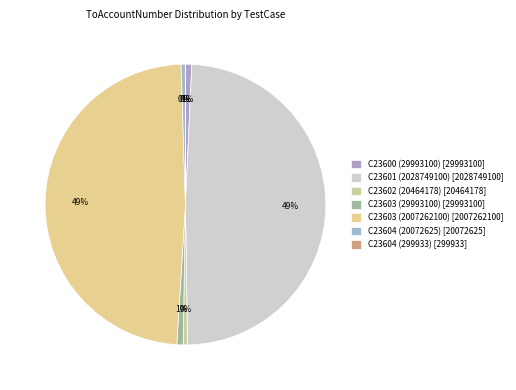

Is it true that C23603 (29993100) is 11% of the pie?

False